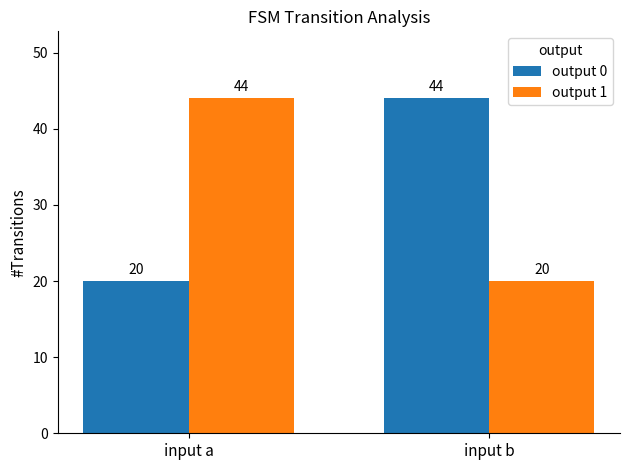

Reading left to right, list all the values displayed in this chart.

output 0: input a=20	input b=44
output 1: input a=44	input b=20